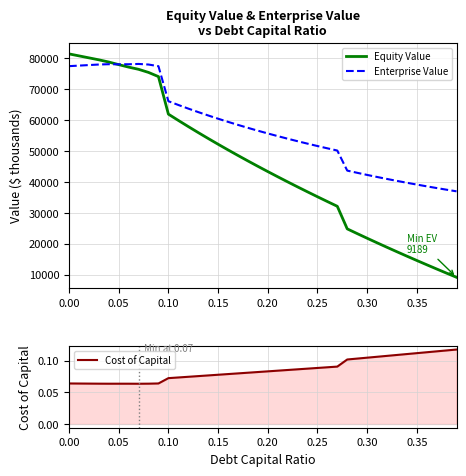

What is the highest value of the Equity Value series?

81477.1